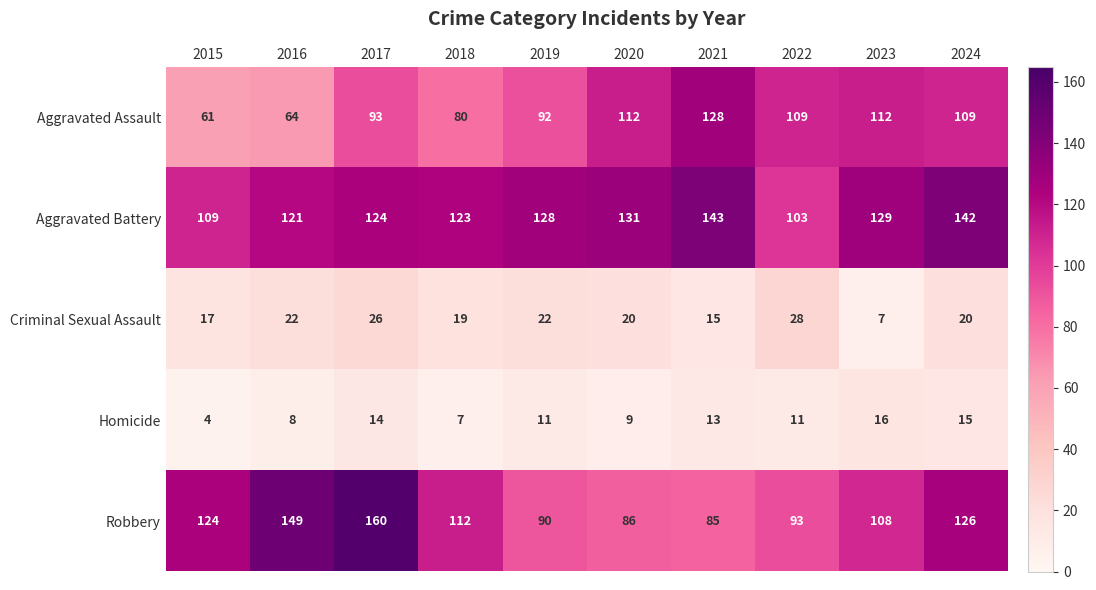

Count the number of data series in this chart.

5